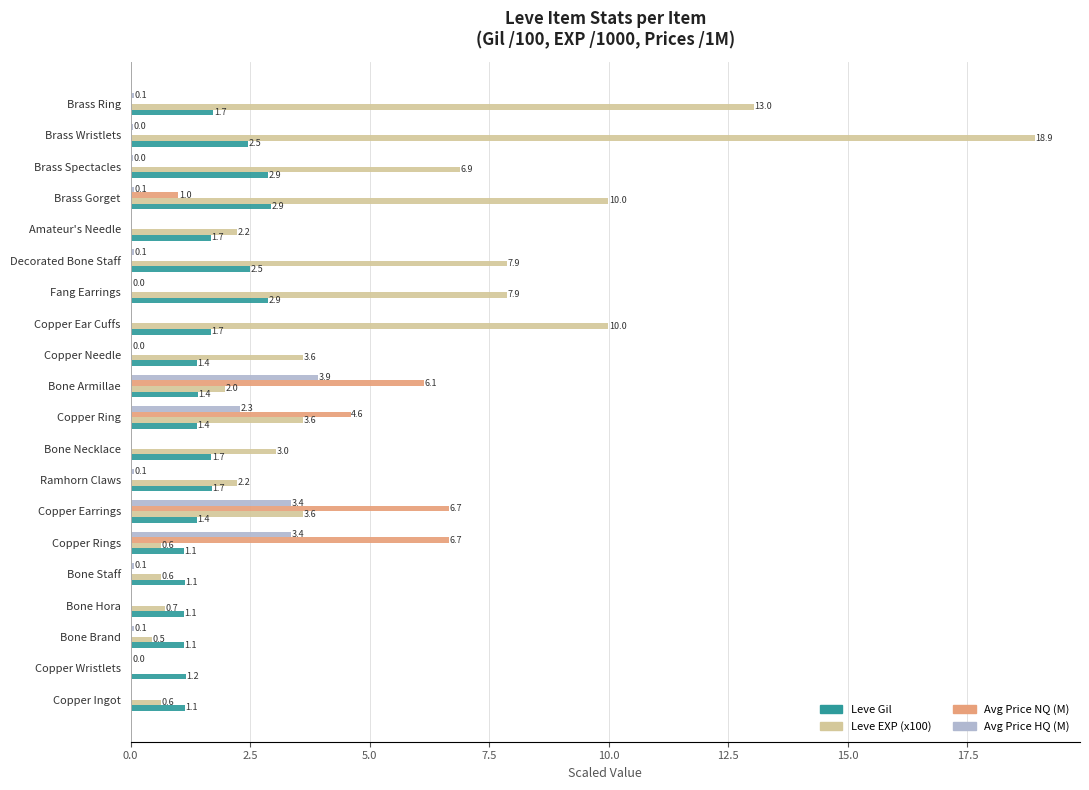

What is the approximate value of Leve EXP (x100) at Copper Ingot?

0.6